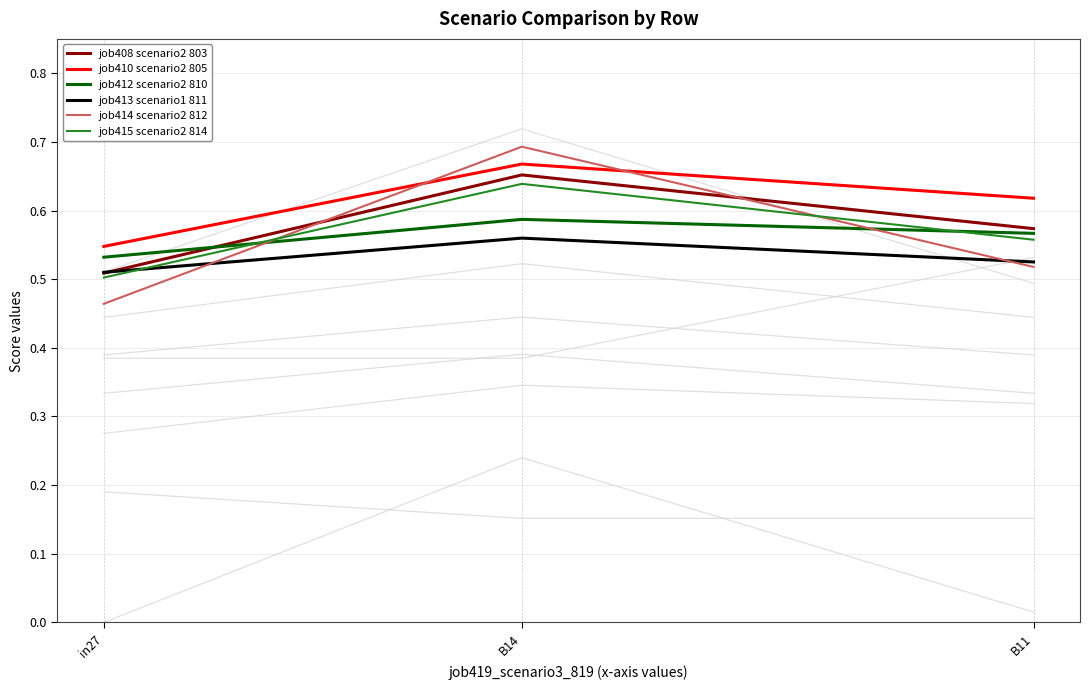

Reading left to right, extract all data points from this chart.

job408 scenario2 803: in27=0.5	B14=0.7	B11=0.6
job410 scenario2 805: in27=0.5	B14=0.7	B11=0.6
job412 scenario2 810: in27=0.5	B14=0.6	B11=0.6
job413 scenario1 811: in27=0.5	B14=0.6	B11=0.5
job414 scenario2 812: in27=0.5	B14=0.7	B11=0.5
job415 scenario2 814: in27=0.5	B14=0.6	B11=0.6